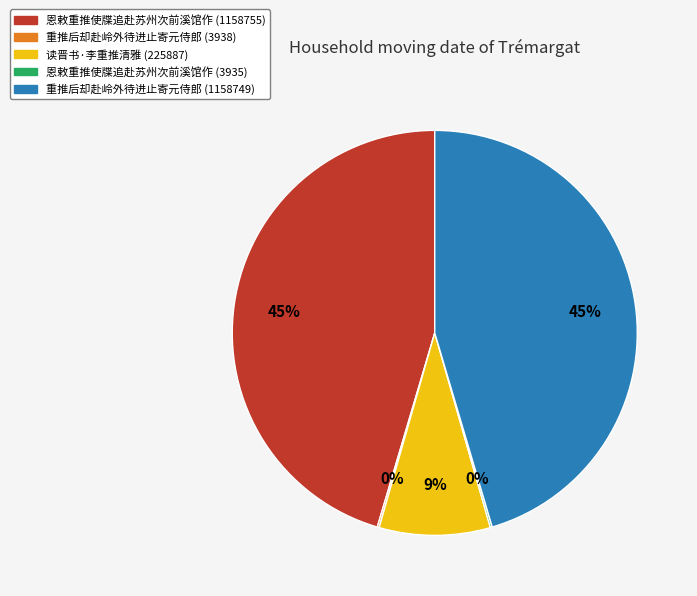

What percentage is the 恩敕重推使牒追赴苏州次前溪馆作 (1158755) slice, to the nearest percent?

45%